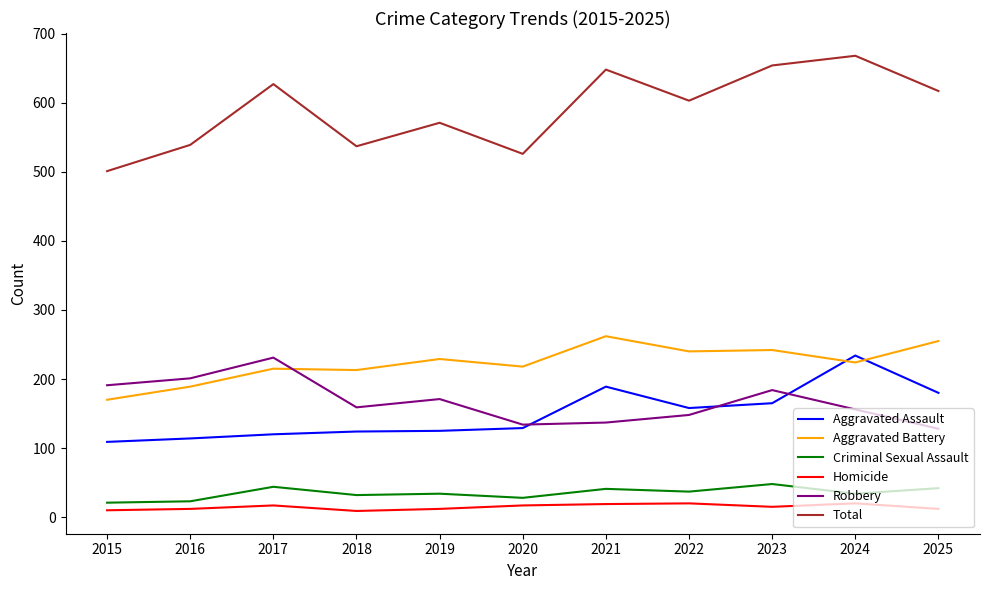

What is the difference between the maximum and minimum values in the Robbery series?

103